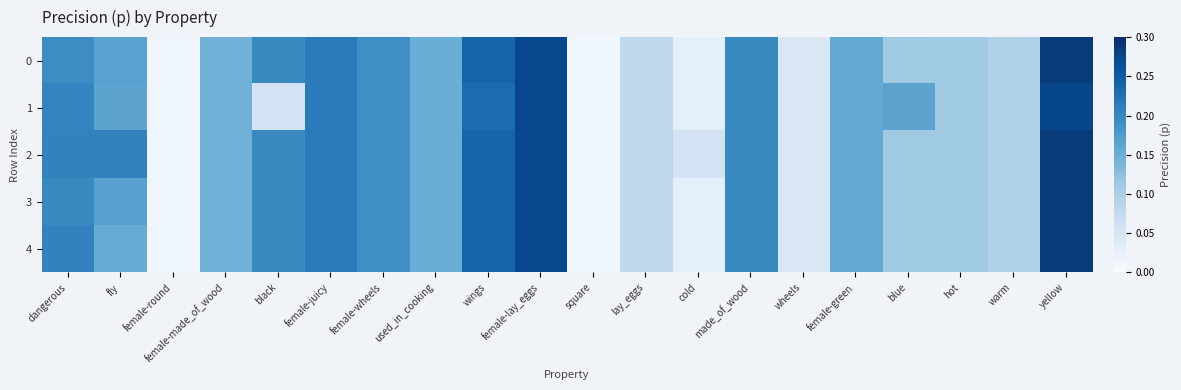

Reading left to right, transcribe all the data shown in this chart.

0: dangerous=0.2	fly=0.2	female-round=0.0	female-made_of_wood=0.1	black=0.2	female-juicy=0.2	female-wheels=0.2	used_in_cooking=0.2	wings=0.2	female-lay_eggs=0.3	square=0.0	lay_eggs=0.1	cold=0.0	made_of_wood=0.2	wheels=0.0	female-green=0.2	blue=0.1	hot=0.1	warm=0.1	yellow=0.3
1: dangerous=0.2	fly=0.2	female-round=0.0	female-made_of_wood=0.1	black=0.1	female-juicy=0.2	female-wheels=0.2	used_in_cooking=0.2	wings=0.2	female-lay_eggs=0.3	square=0.0	lay_eggs=0.1	cold=0.0	made_of_wood=0.2	wheels=0.0	female-green=0.2	blue=0.2	hot=0.1	warm=0.1	yellow=0.3
2: dangerous=0.2	fly=0.2	female-round=0.0	female-made_of_wood=0.1	black=0.2	female-juicy=0.2	female-wheels=0.2	used_in_cooking=0.2	wings=0.2	female-lay_eggs=0.3	square=0.0	lay_eggs=0.1	cold=0.1	made_of_wood=0.2	wheels=0.0	female-green=0.2	blue=0.1	hot=0.1	warm=0.1	yellow=0.3
3: dangerous=0.2	fly=0.2	female-round=0.0	female-made_of_wood=0.1	black=0.2	female-juicy=0.2	female-wheels=0.2	used_in_cooking=0.2	wings=0.2	female-lay_eggs=0.3	square=0.0	lay_eggs=0.1	cold=0.0	made_of_wood=0.2	wheels=0.0	female-green=0.2	blue=0.1	hot=0.1	warm=0.1	yellow=0.3
4: dangerous=0.2	fly=0.2	female-round=0.0	female-made_of_wood=0.1	black=0.2	female-juicy=0.2	female-wheels=0.2	used_in_cooking=0.2	wings=0.2	female-lay_eggs=0.3	square=0.0	lay_eggs=0.1	cold=0.0	made_of_wood=0.2	wheels=0.0	female-green=0.2	blue=0.1	hot=0.1	warm=0.1	yellow=0.3